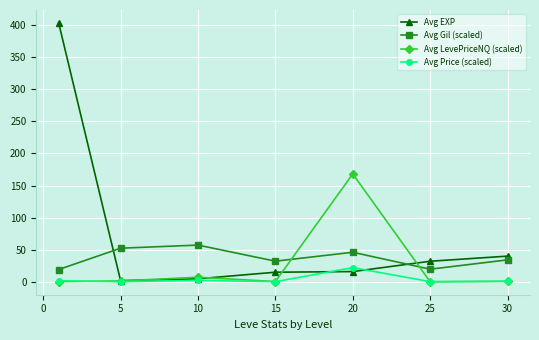

What is the value of the Avg Price (scaled) point at the 5th from the left?

22.6